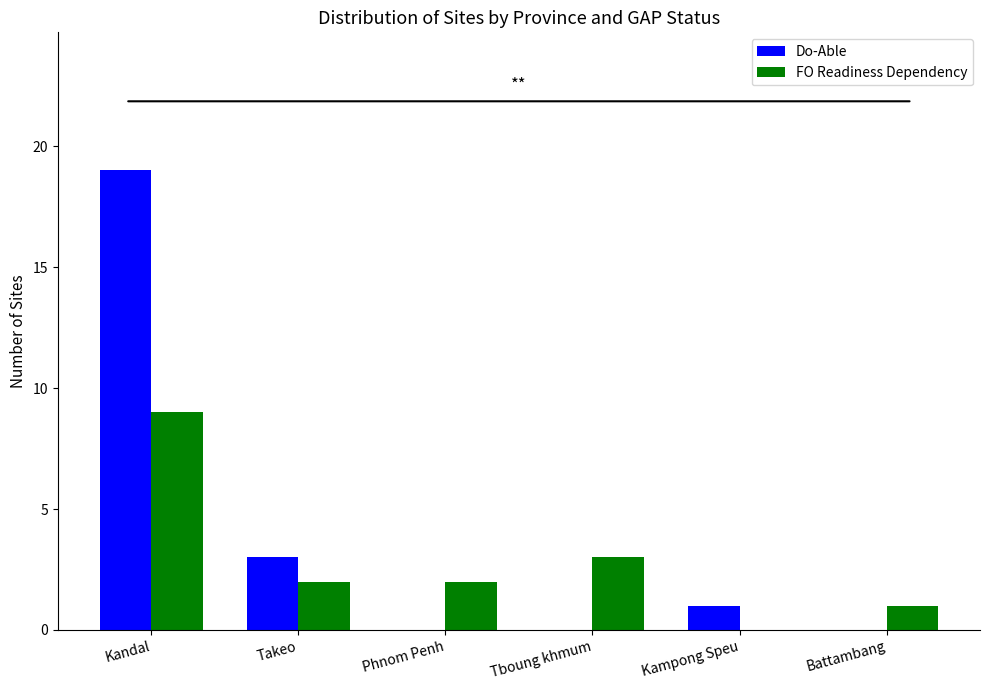

Reading right to left, list all the values displayed in this chart.

Do-Able: Battambang=0	Kampong Speu=1	Tboung khmum=0	Phnom Penh=0	Takeo=3	Kandal=19
FO Readiness Dependency: Battambang=1	Kampong Speu=0	Tboung khmum=3	Phnom Penh=2	Takeo=2	Kandal=9